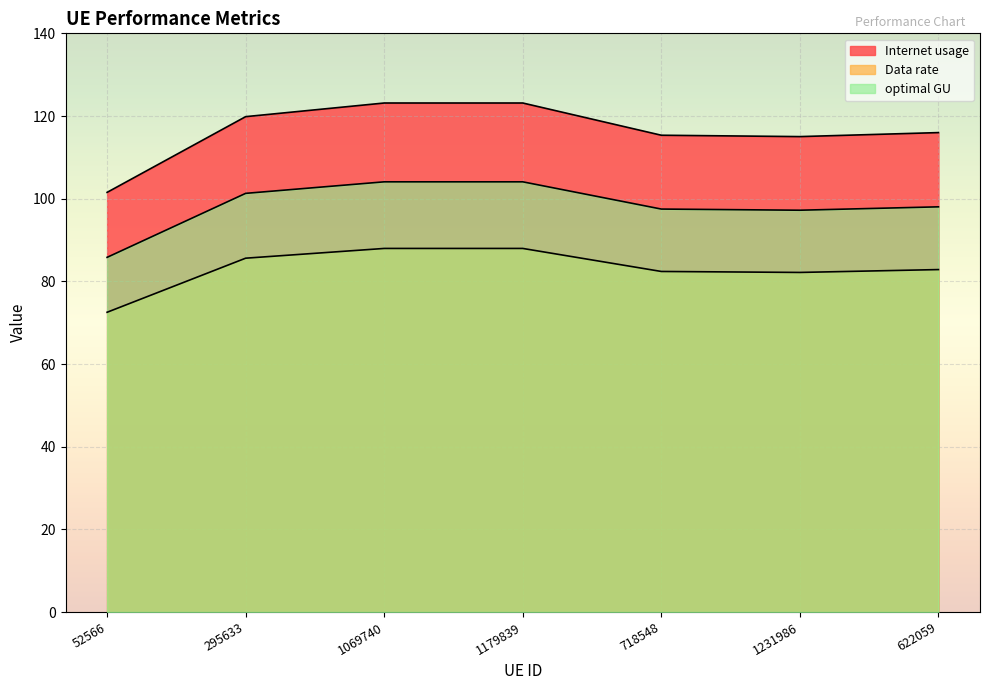

Does the chart display data point markers on the line(s)?

No